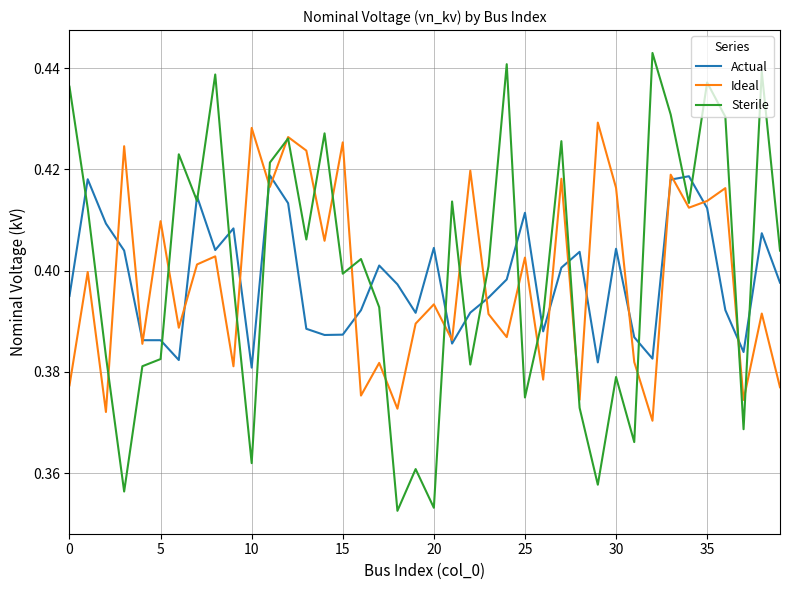

List the series in order of their peak value, highest first.

Sterile, Ideal, Actual